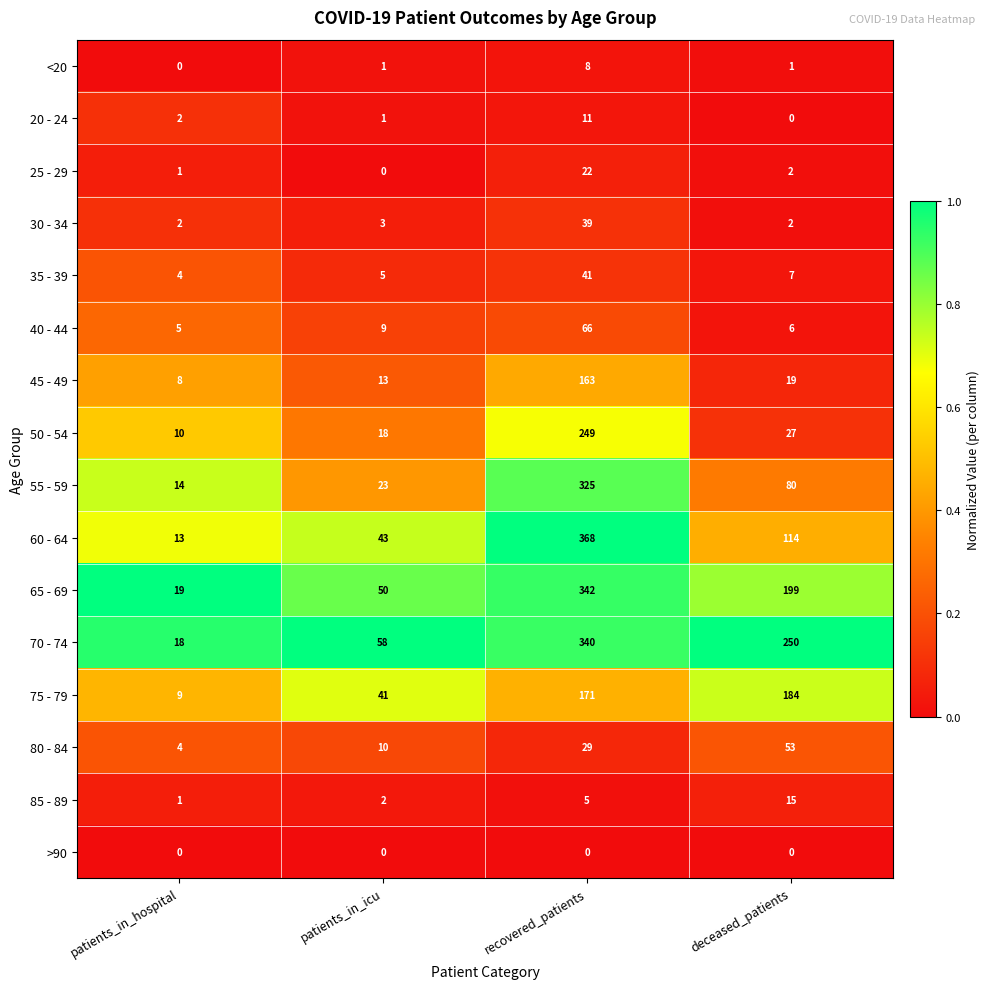

The 25 - 29 series shows -10 at patients_in_icu. True or false?

False